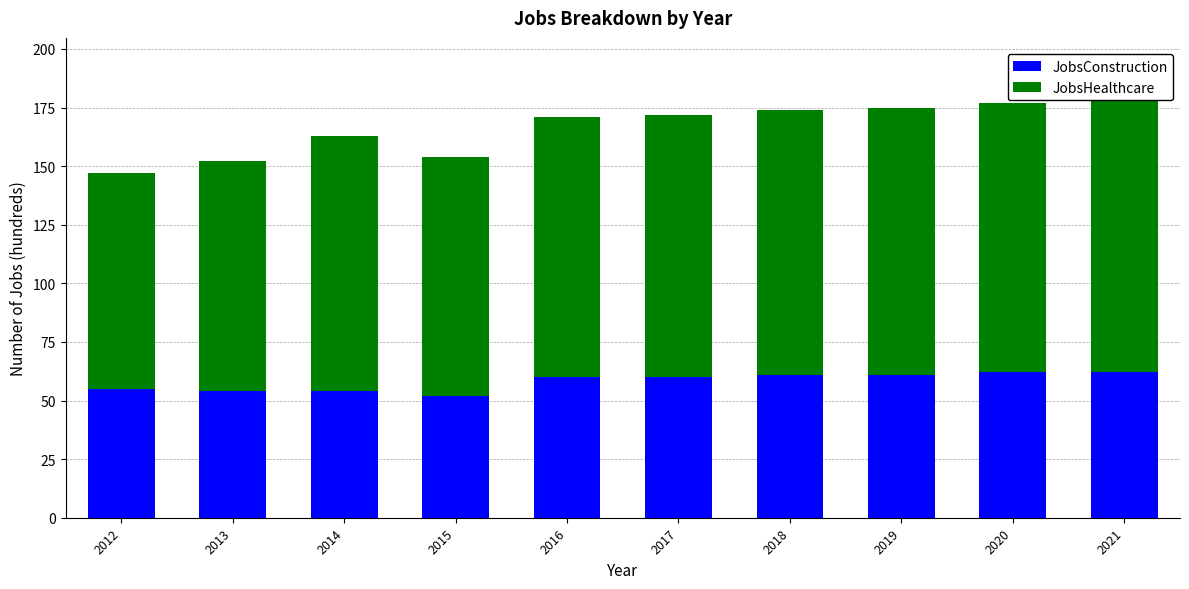

At which category is the sum across all series the highest?

2021